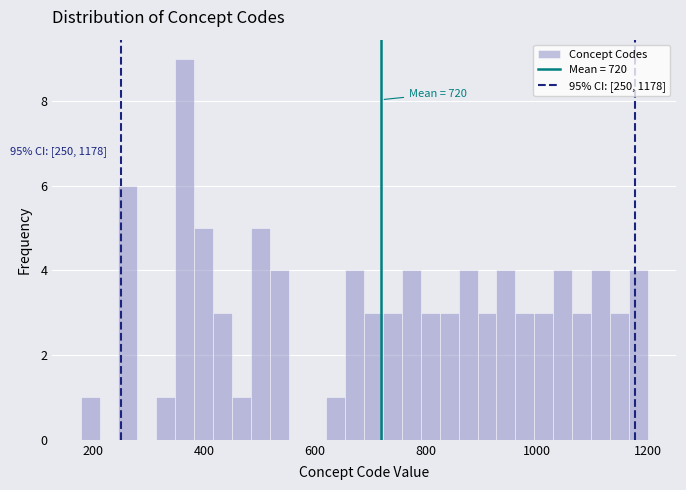

Read against the x-axis, roughly where is the centre of the tallest bar?

360